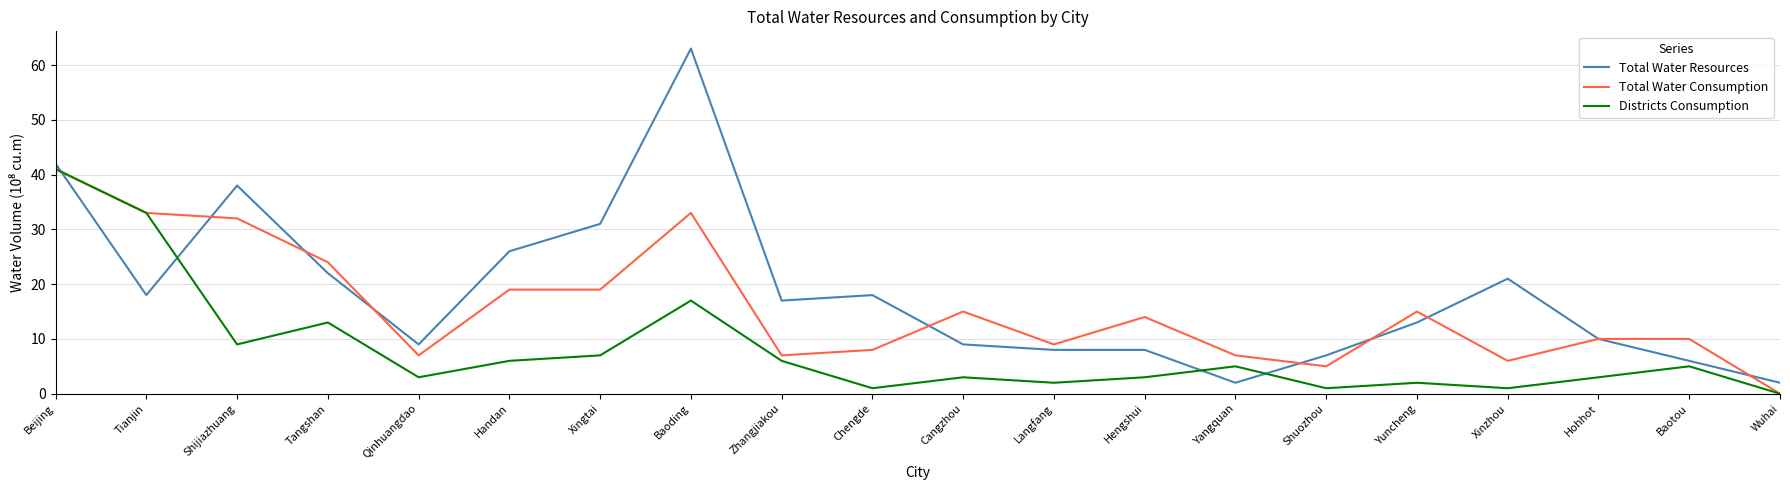

What is the sum of all Total Water Consumption values?

314